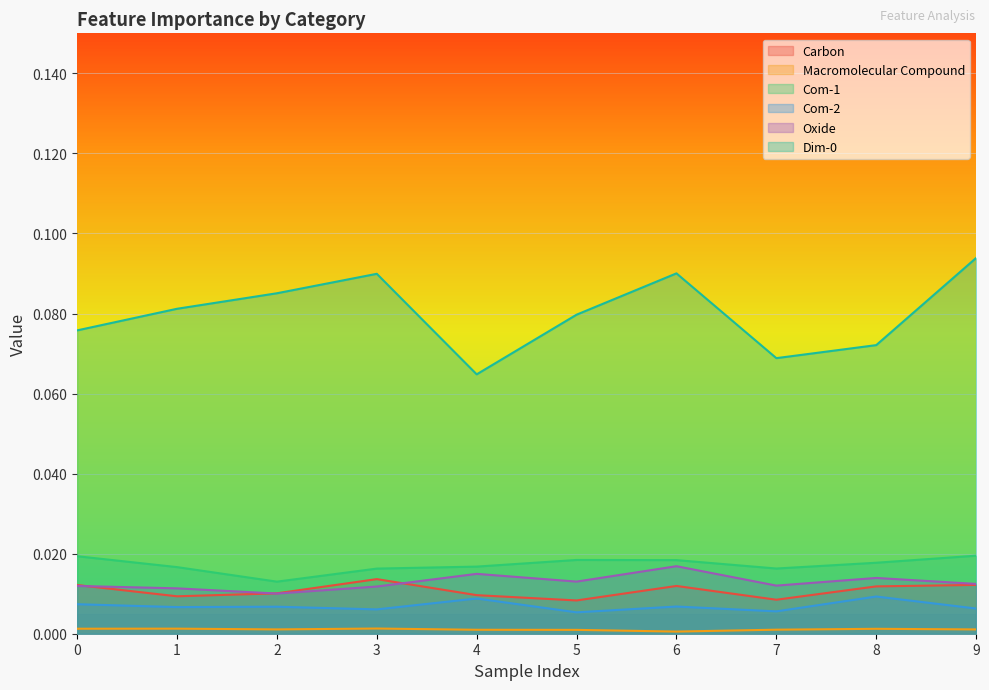

At which category does the chart reach its peak across all series?

9